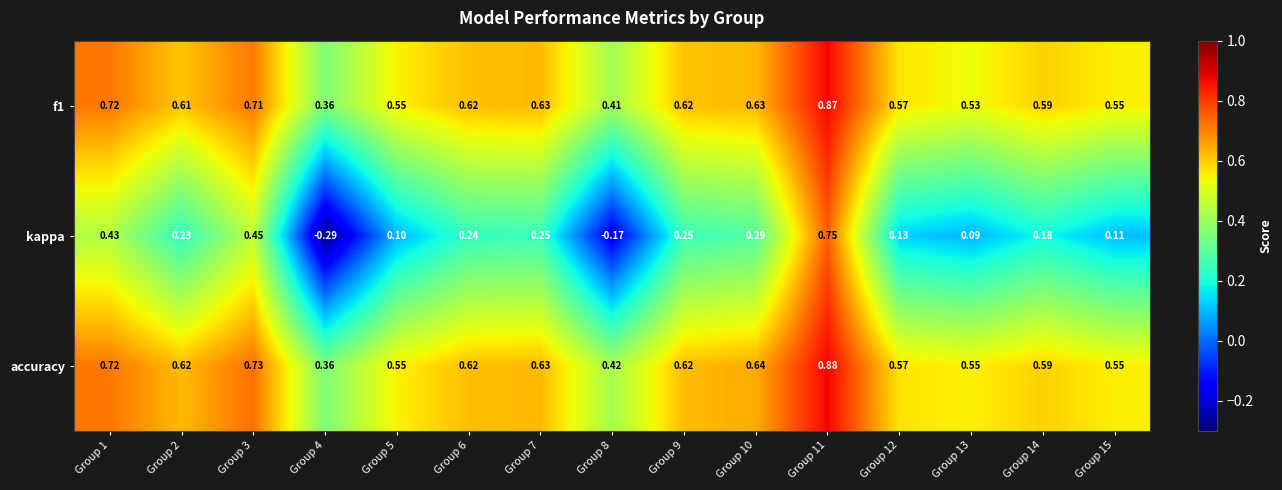

Which series has the largest range (max minus min)?

kappa